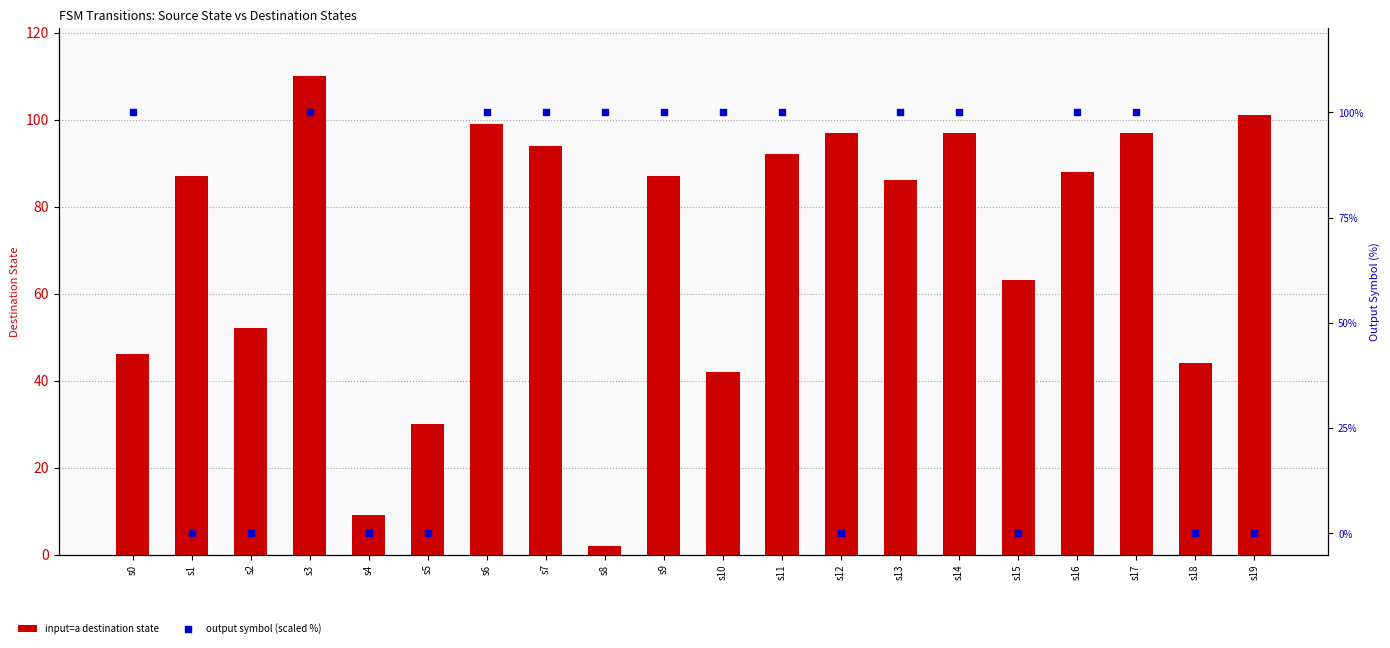

What is the total value across all series at s3?

210